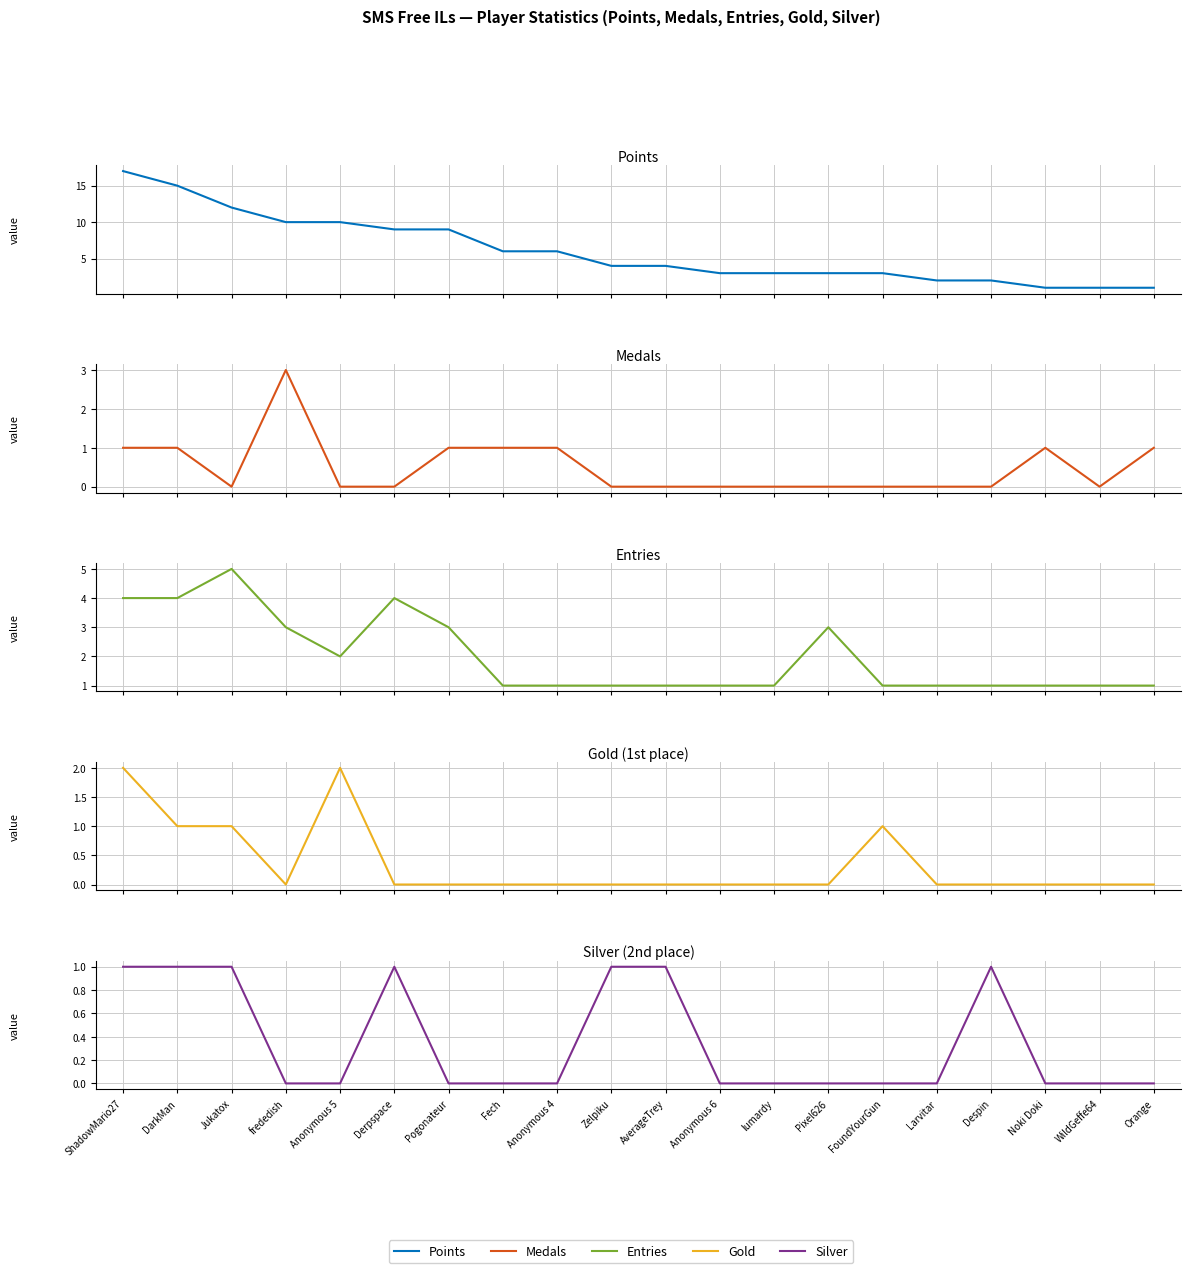

What are all the series names shown in the legend?

Points, Medals, Entries, Gold, Silver